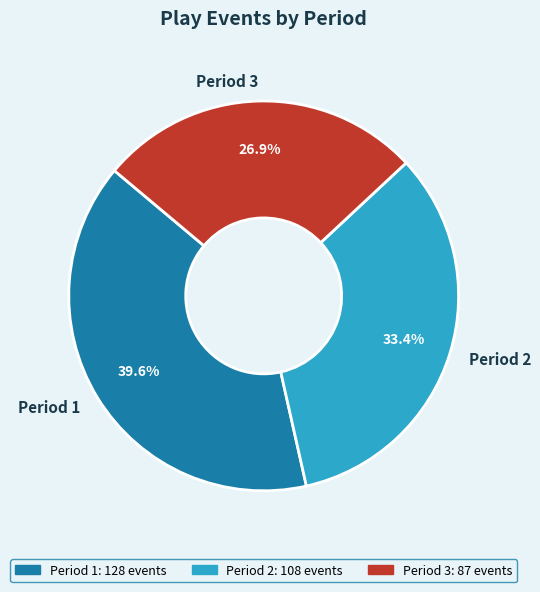

Rank the categories by value from lowest to highest.

Period 3, Period 2, Period 1